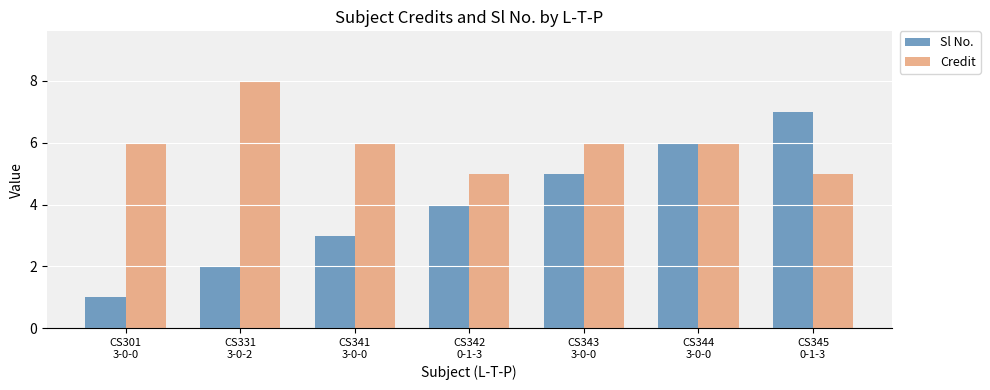

Which series has the widest spread of values?

Sl No.